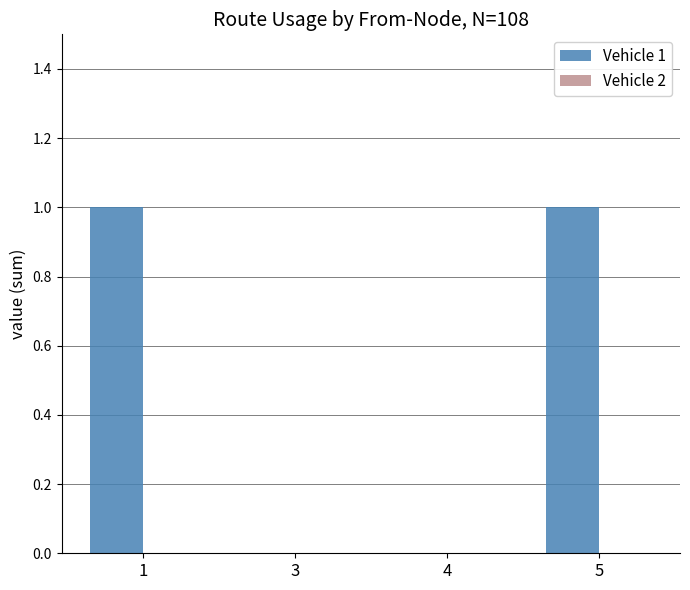

Between 5 and 3, which is larger?

5